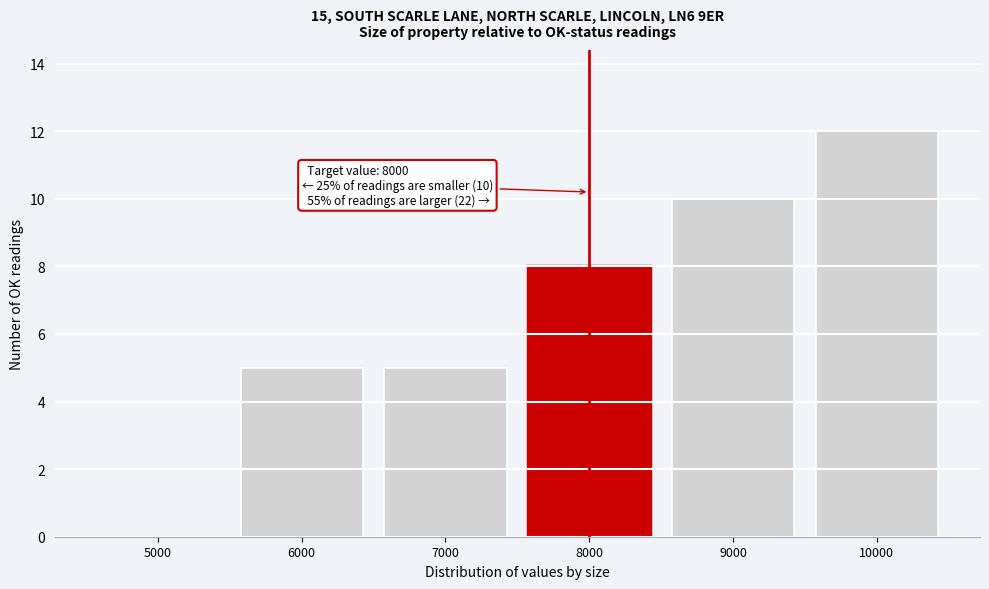

Reading left to right, extract all data points from this chart.

5000=0	6000=5	7000=5	8000=8	9000=10	10000=12